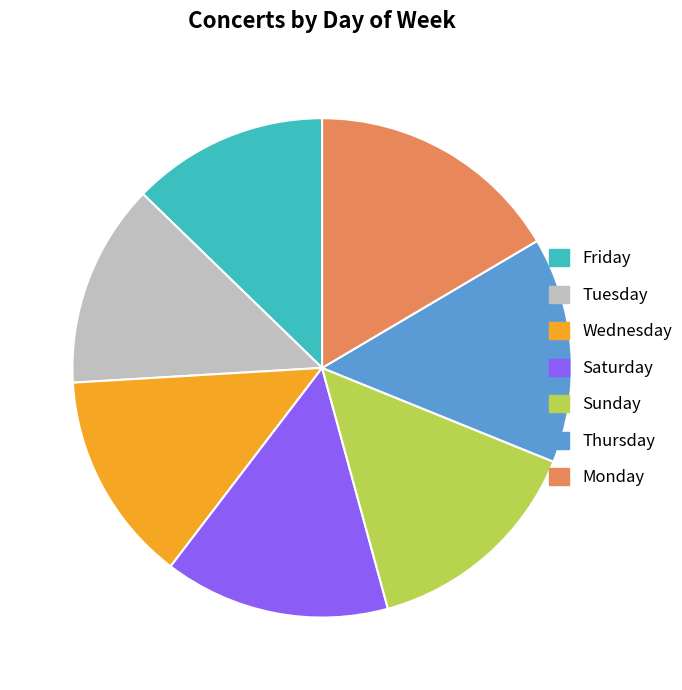

Which has a higher value, Saturday or Wednesday?

Saturday